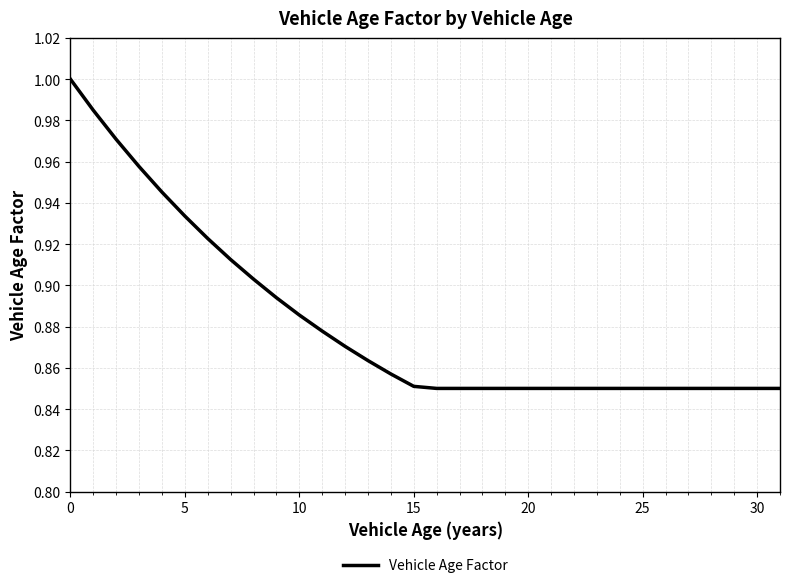

How many lines are shown in the chart?

1